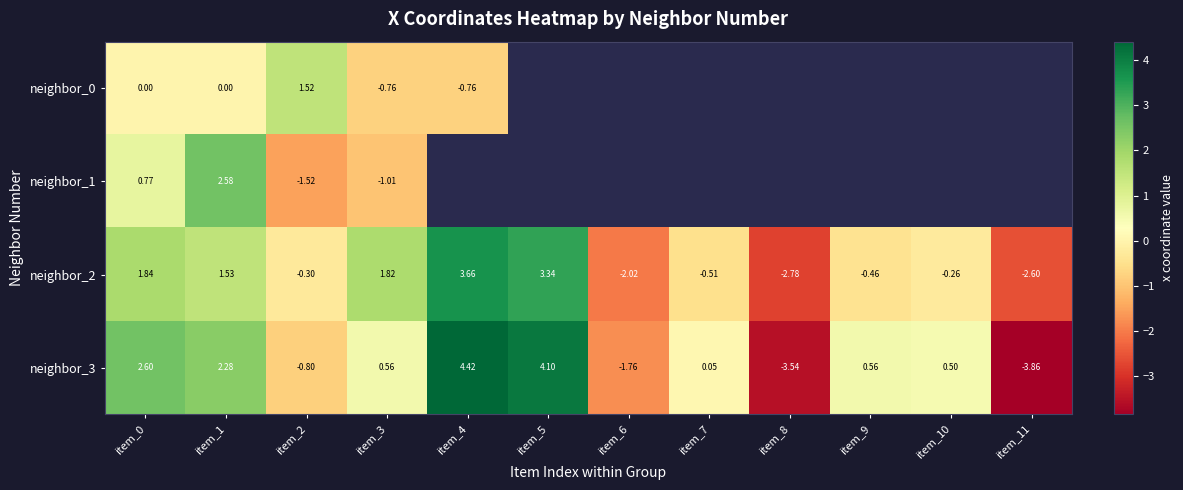

Where is neighbor_2 nearest to the value 0?

item_10